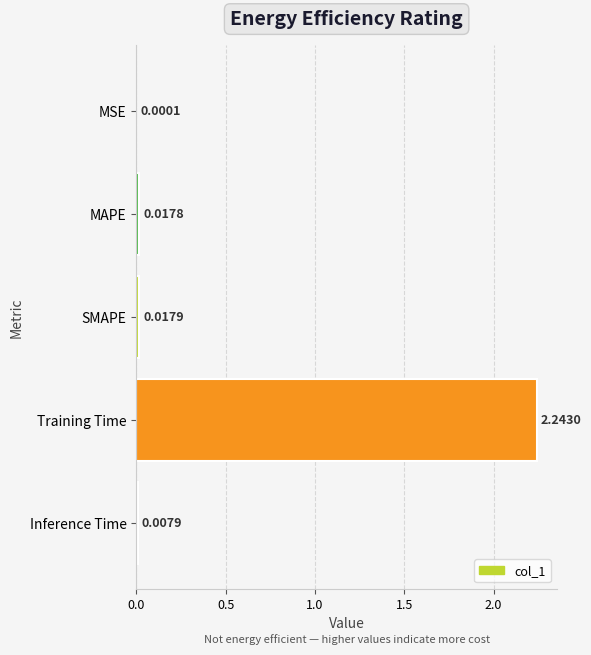

What is the sum of all values?

2.3